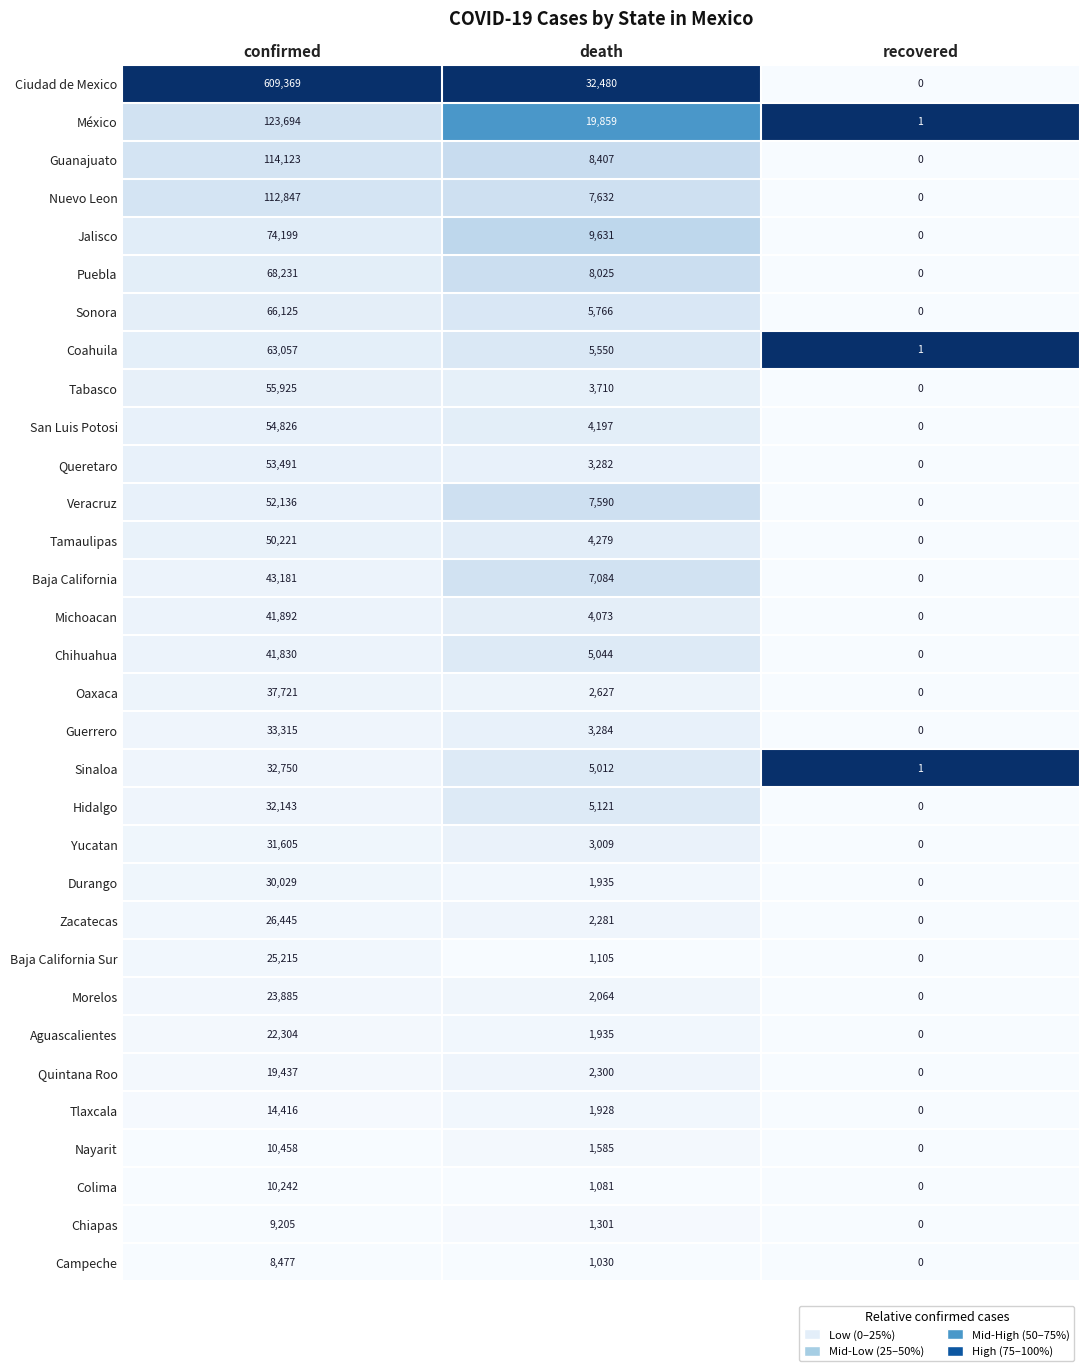

At which category is the sum across all series the highest?

confirmed